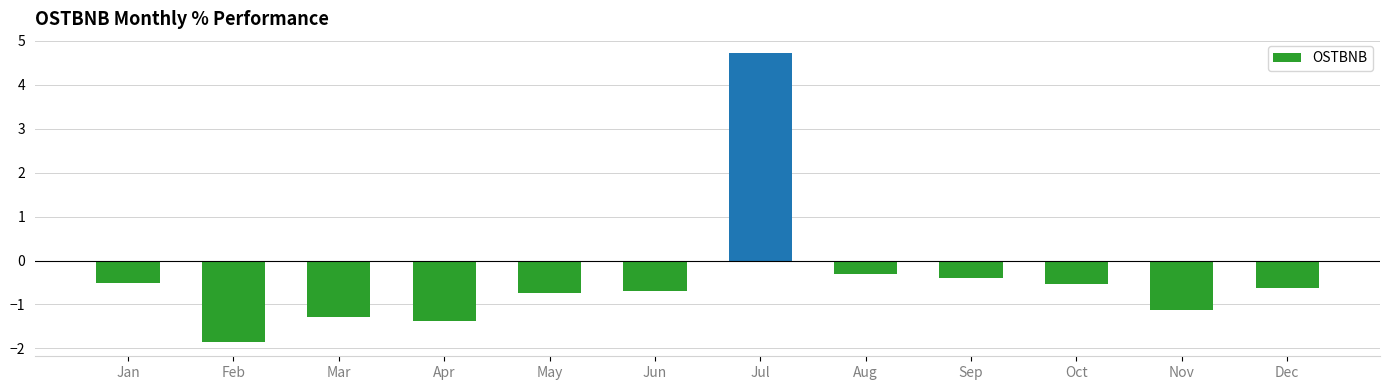

What is the greatest value displayed?

4.7